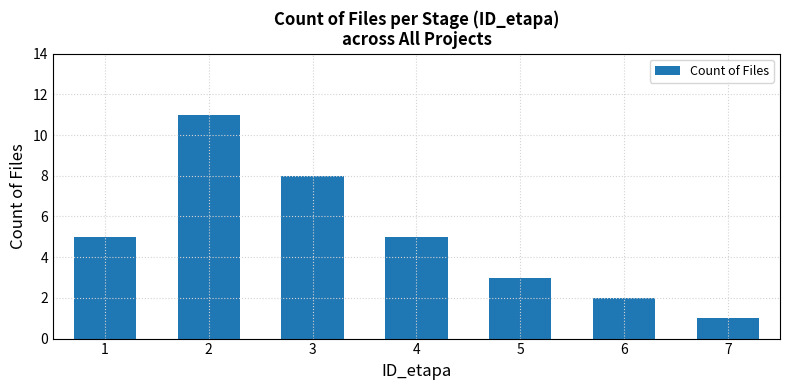

What is the value of the 7th bar from the left?

1